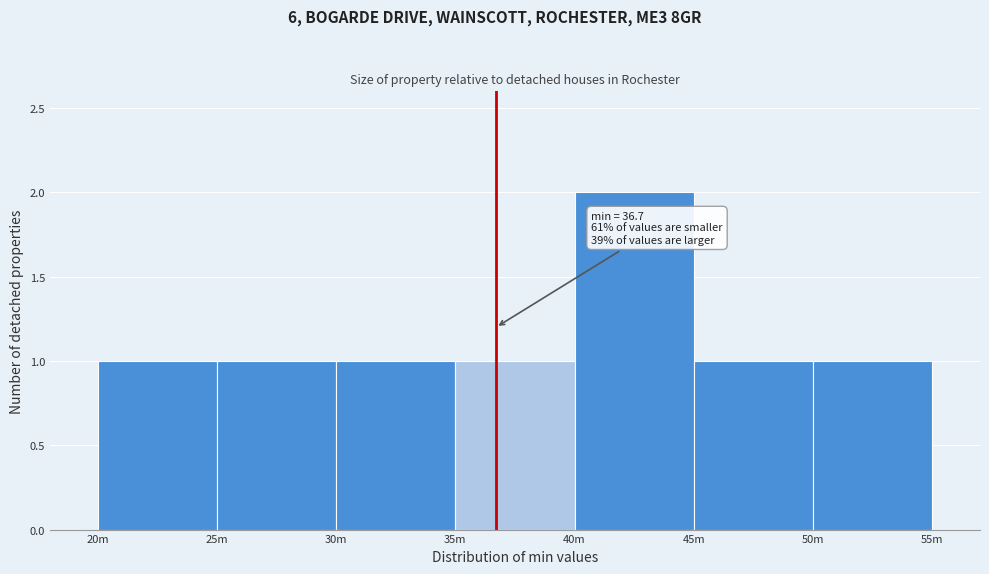

Reading left to right, extract all data points from this chart.

1	1	1	1	2	1	1